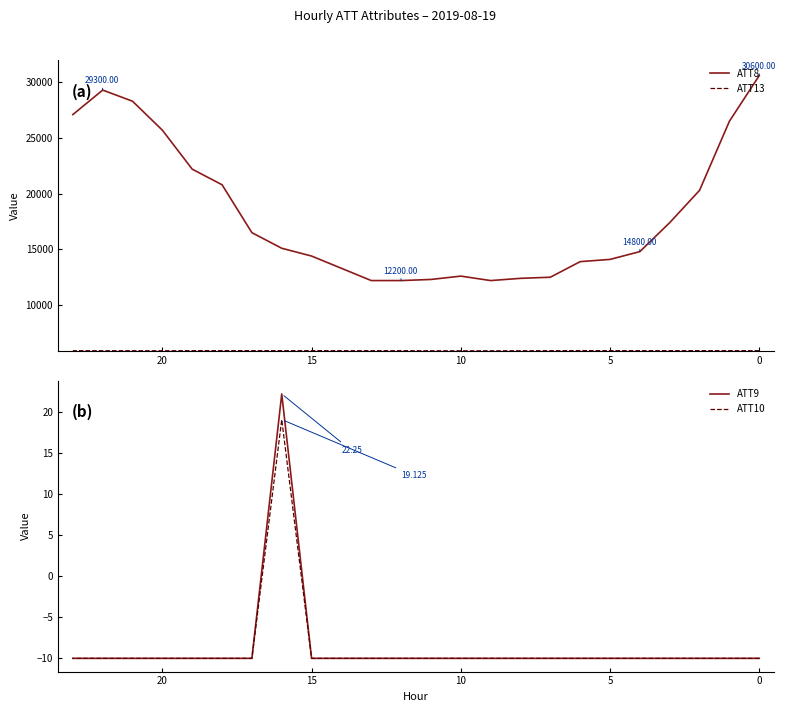

What are all the series names shown in the legend?

ATT8, ATT13, ATT9, ATT10